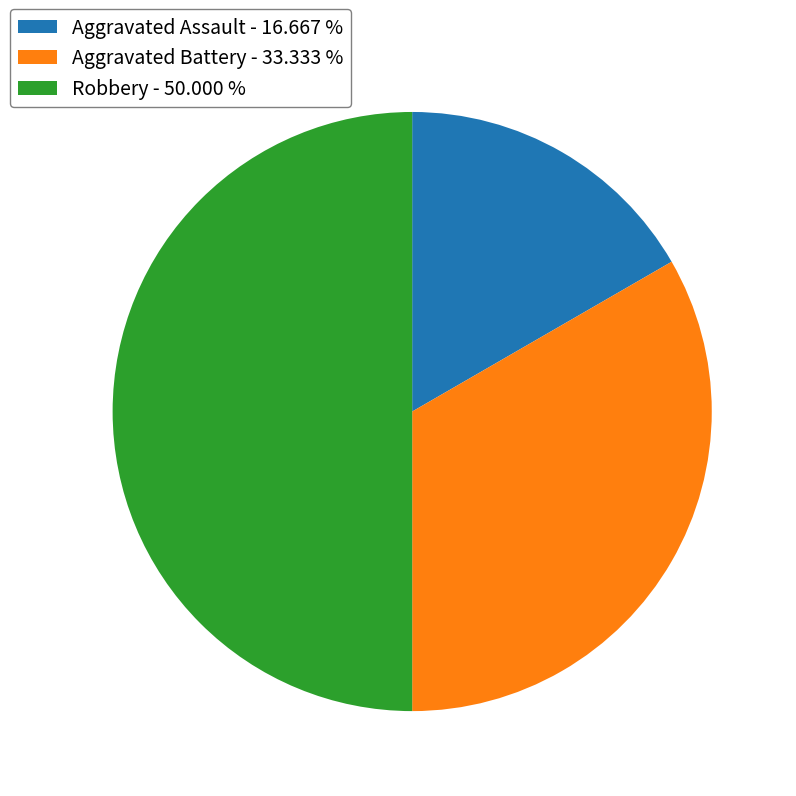

How many slices are in this pie chart?

3